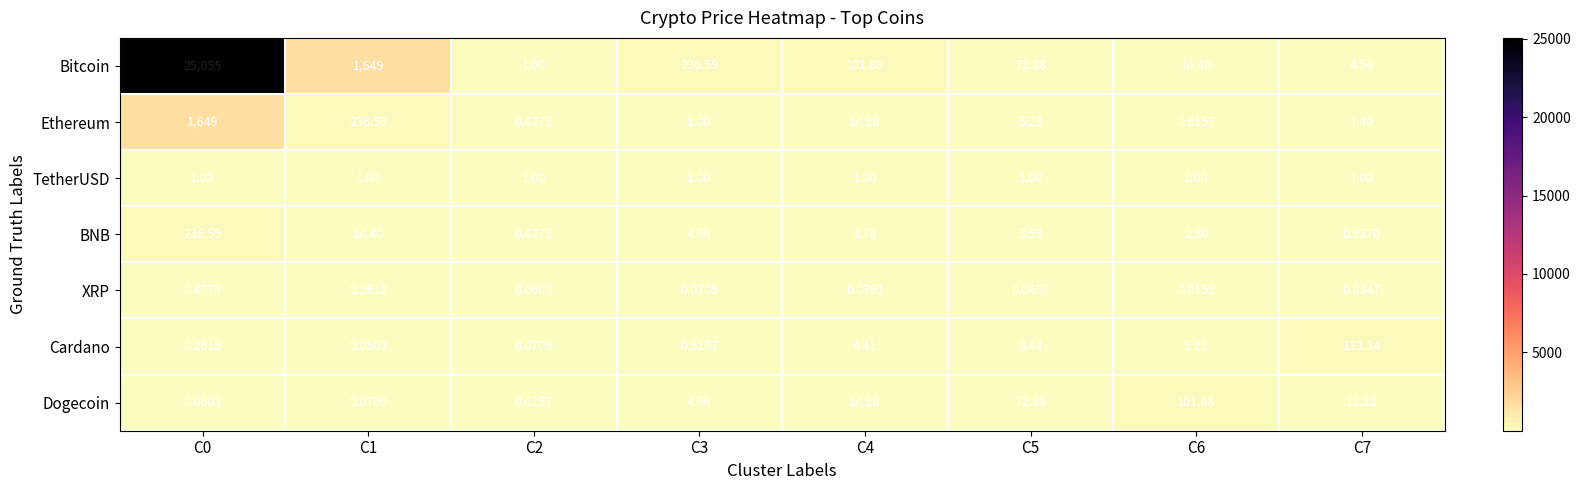

Rank the series at C6 from lowest to highest value.

XRP, Ethereum, TetherUSD, BNB, Cardano, Bitcoin, Dogecoin